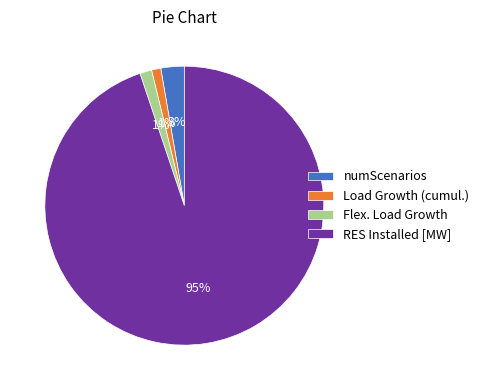

What is the largest slice in the pie chart?

RES Installed [MW]